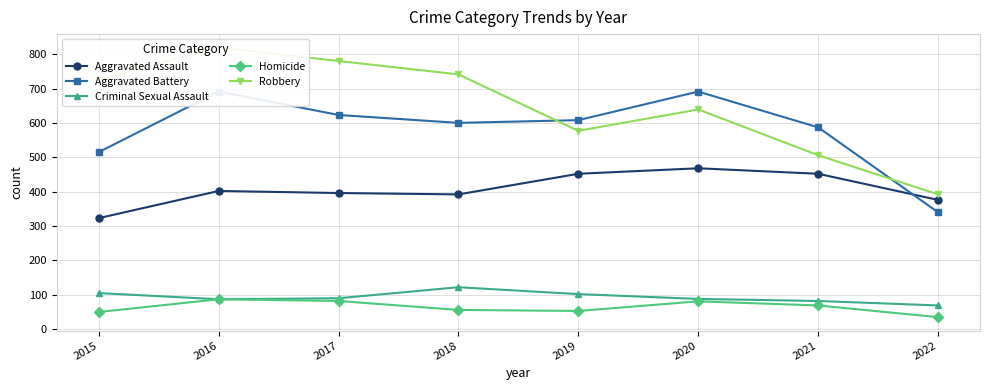

How many data points in Aggravated Assault are less than 402?

4